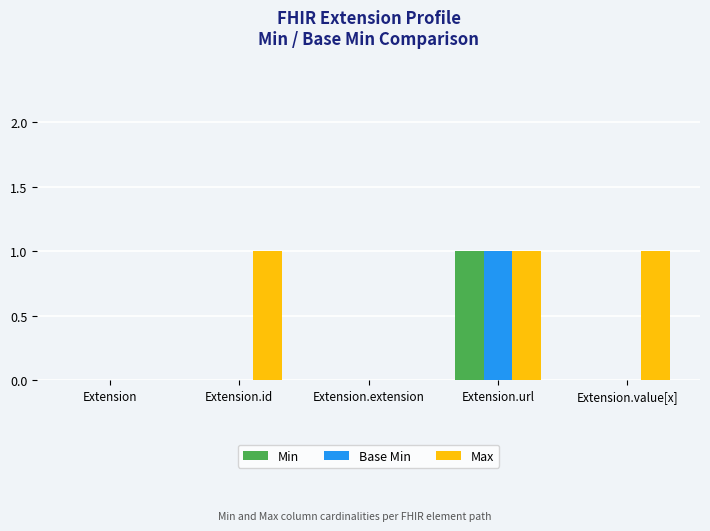

Which series has the largest total across all categories?

Max